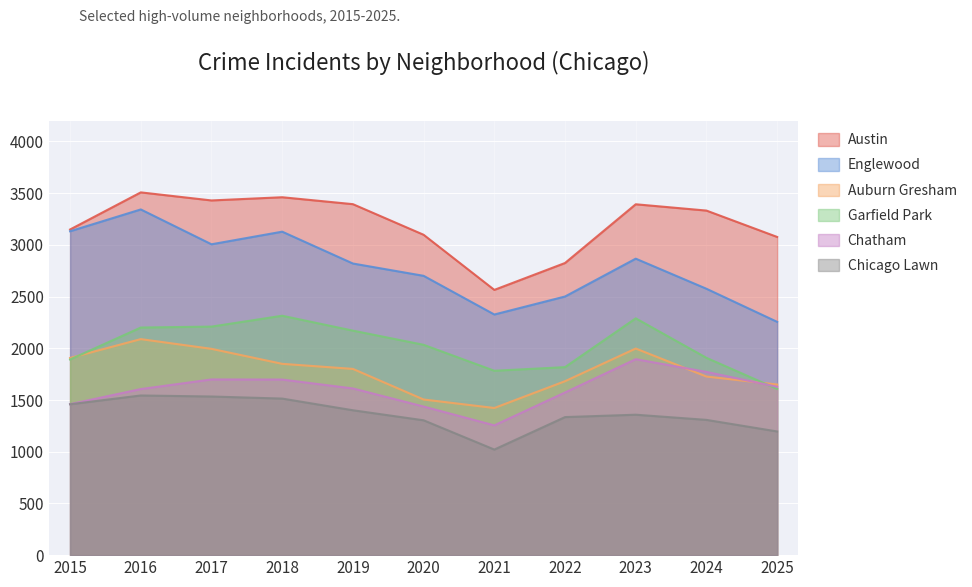

What is the difference between the Chicago Lawn values at 2018 and 2024?

206